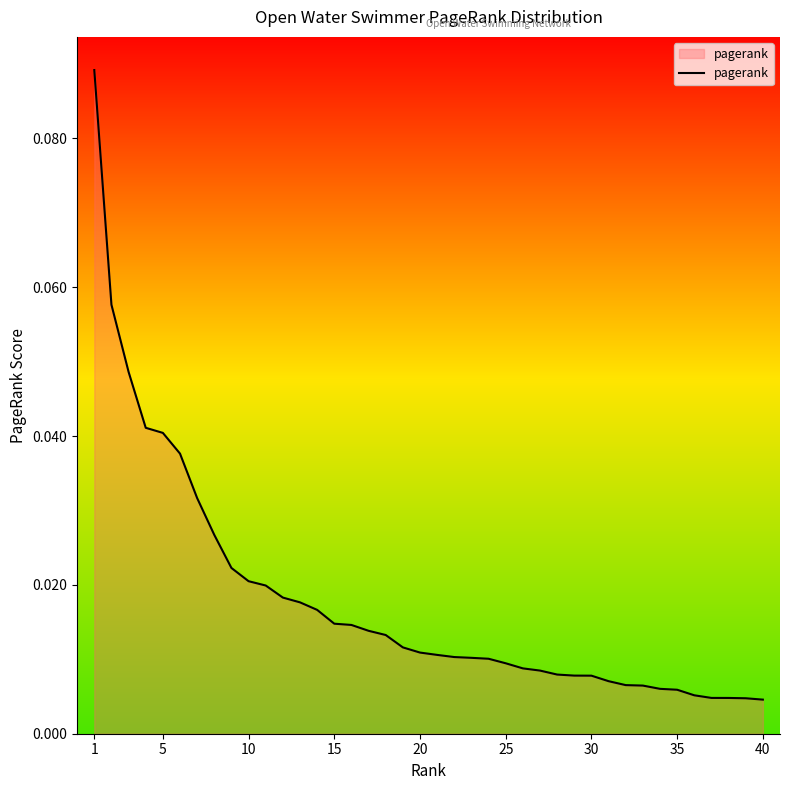

What is the sum of all values?

0.7